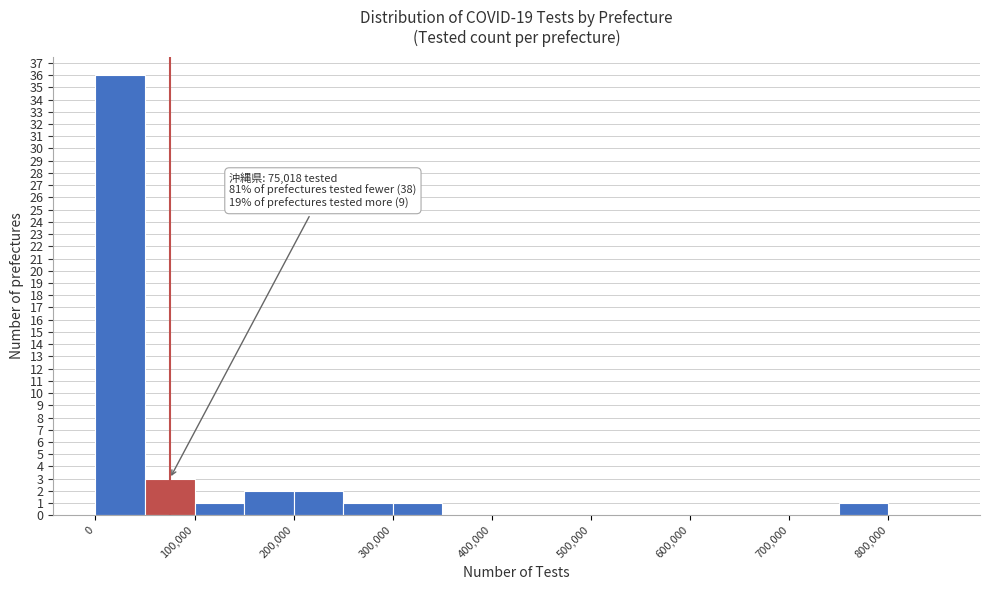

Over which range of the x-axis is the bar tallest?

0 to 50000